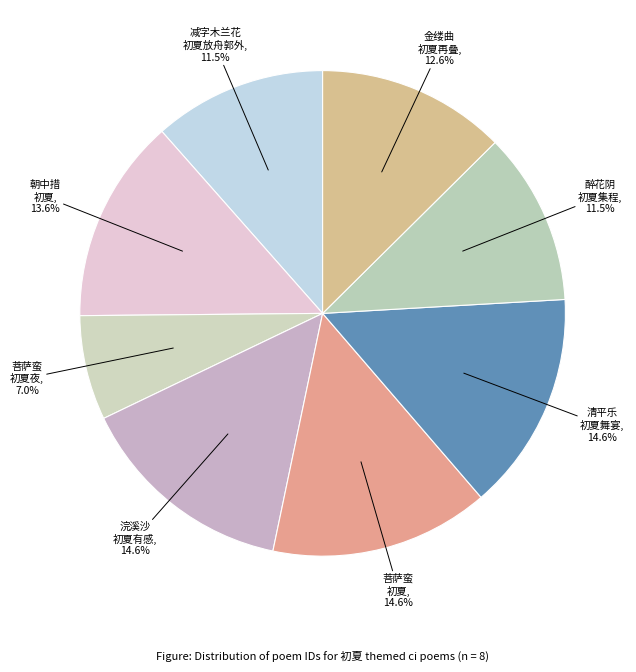

How many segments does this pie chart have?

8